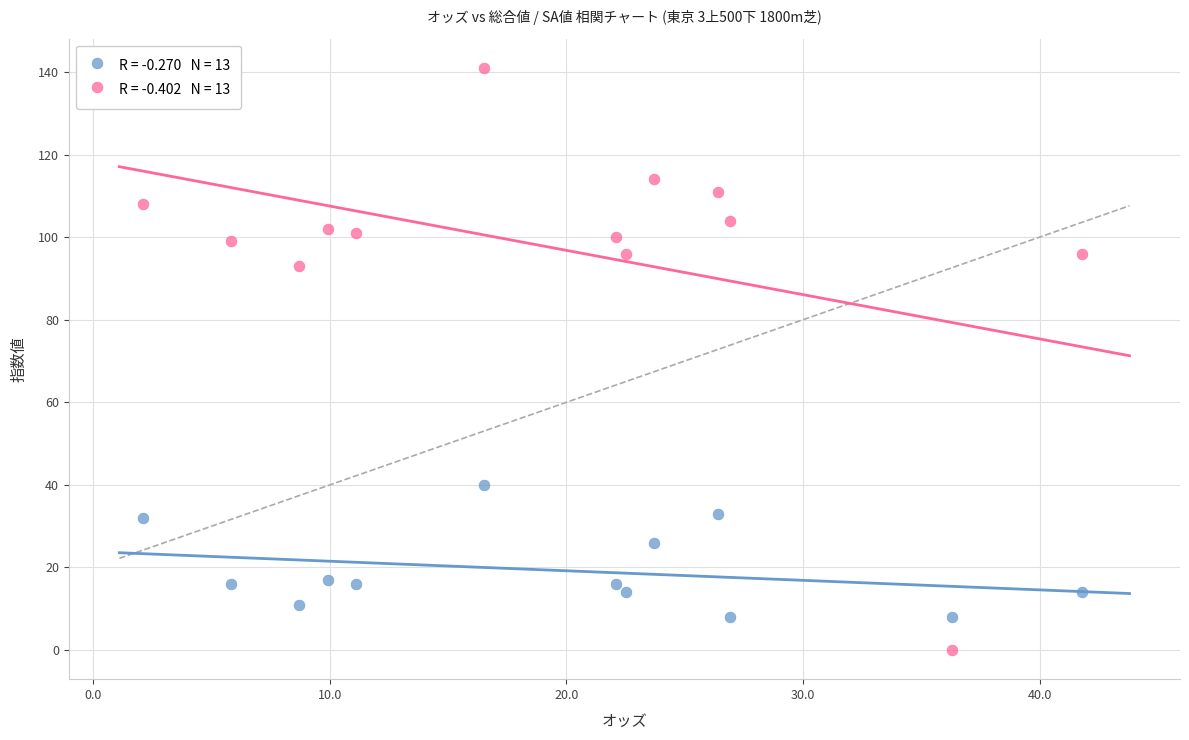

Across all series, what Y value is closest to 70?

93